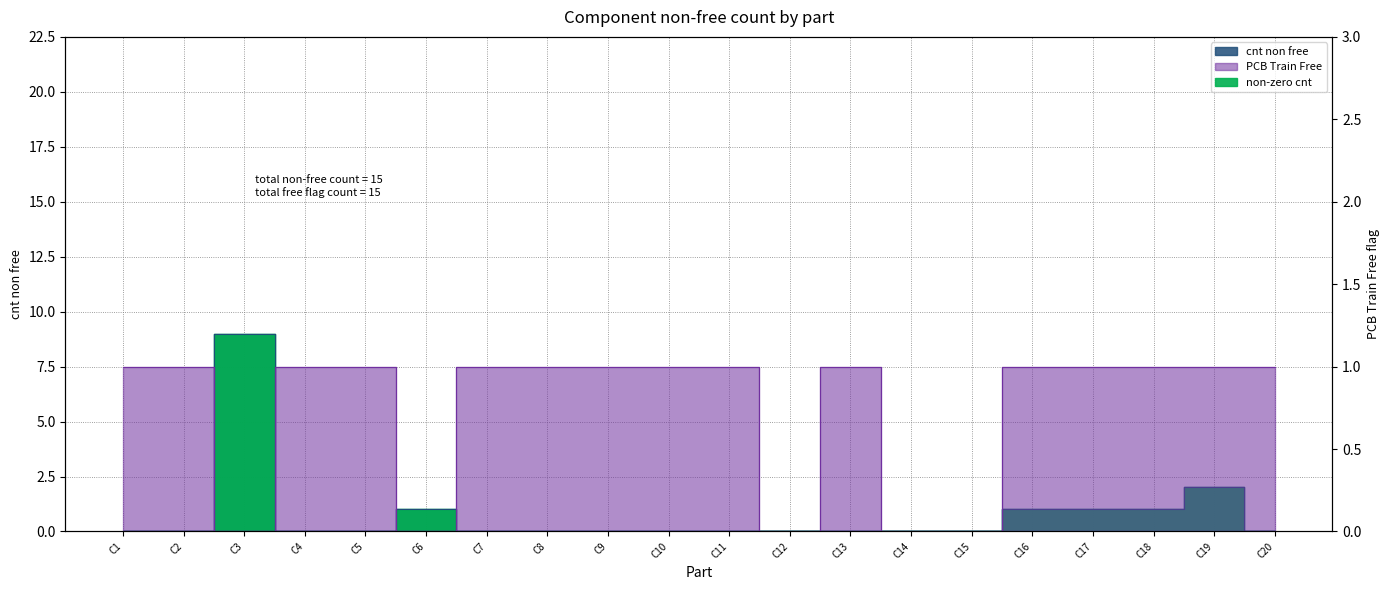

Is this an area chart (filled region under the line)?

No